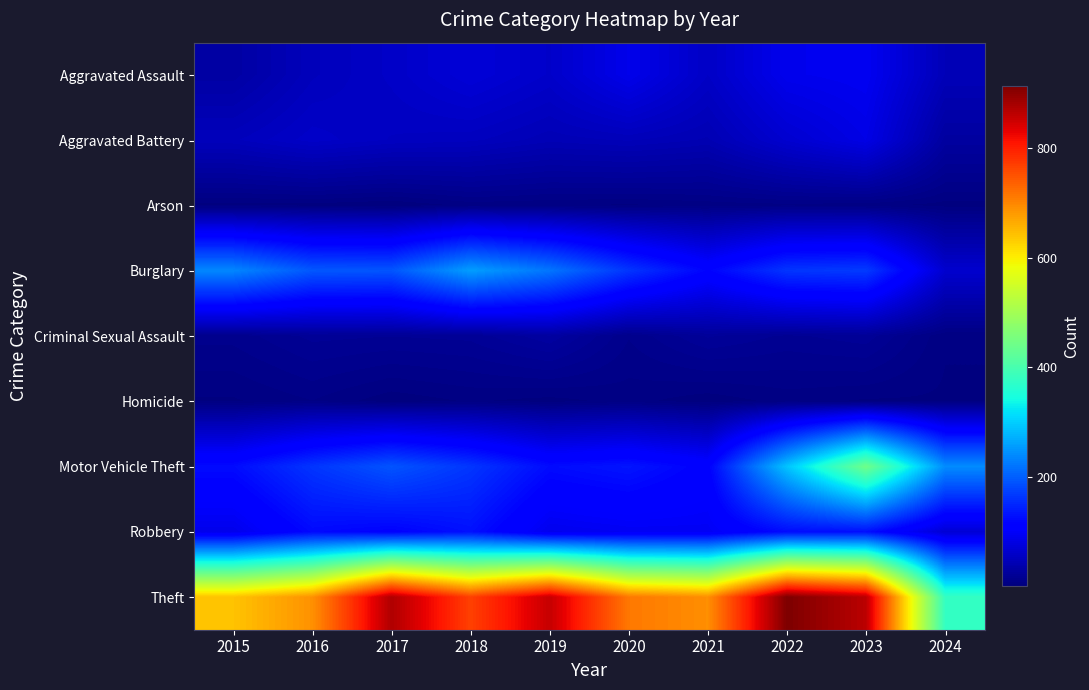

At which category does the chart reach its minimum across all series?

2017